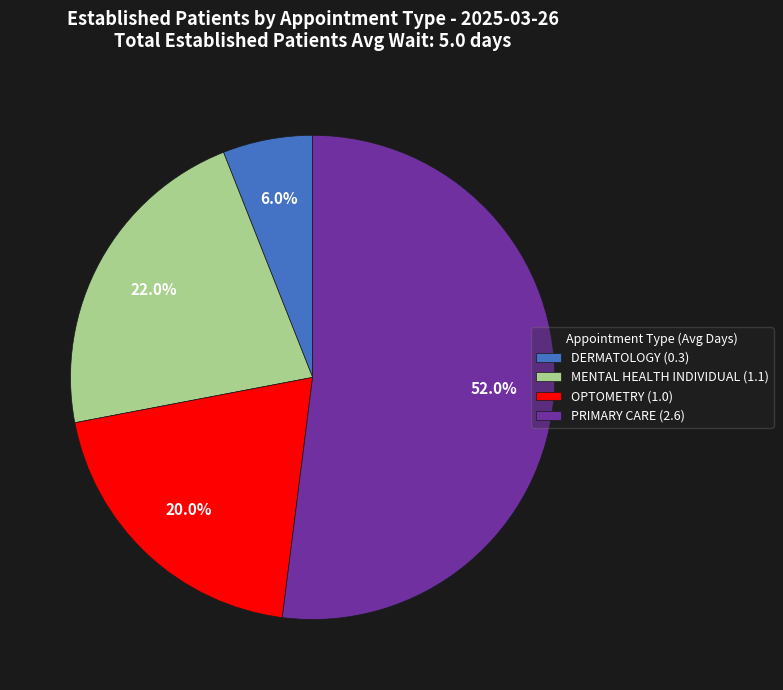

What percentage do MENTAL HEALTH INDIVIDUAL (1.1) and OPTOMETRY (1.0) together represent?

42.0%